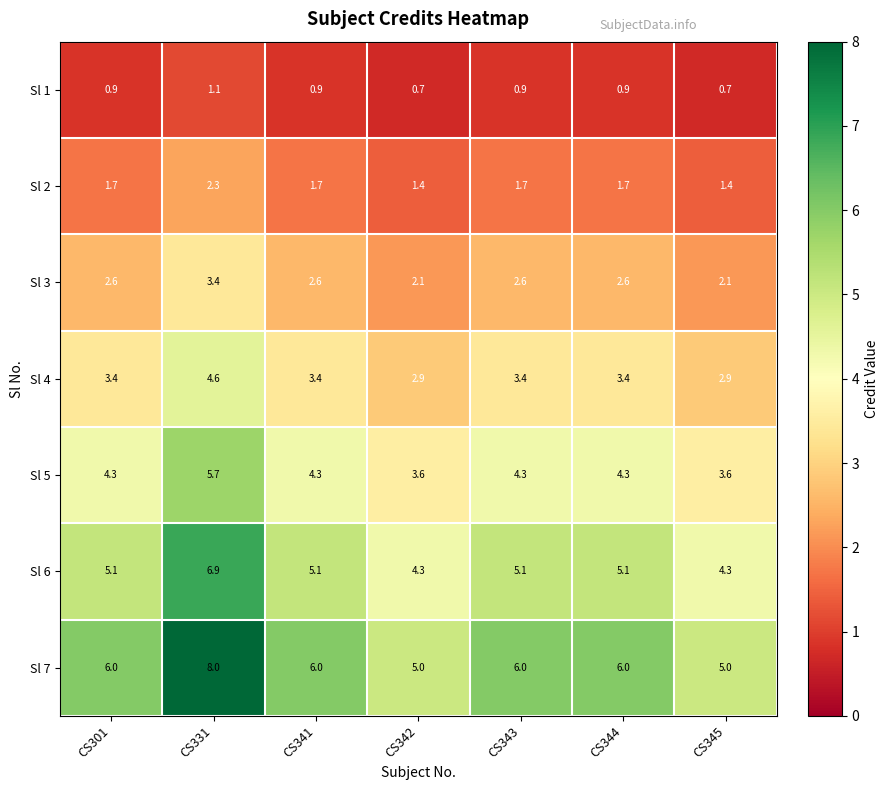

Is the value of Sl 1 at CS344 greater than the value of Sl 7 at CS301?

No